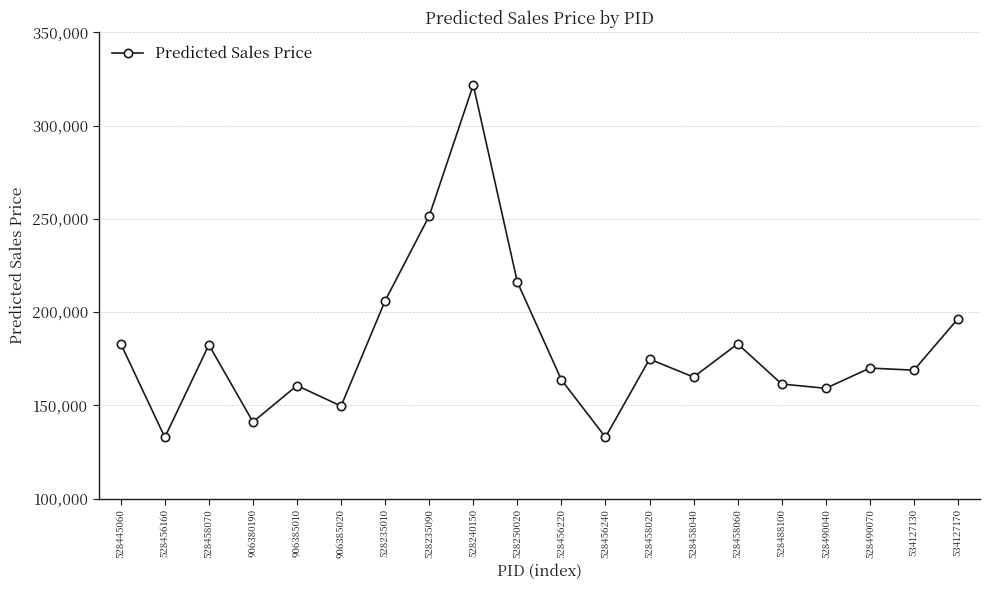

Read the value at 528488100.

161393.2